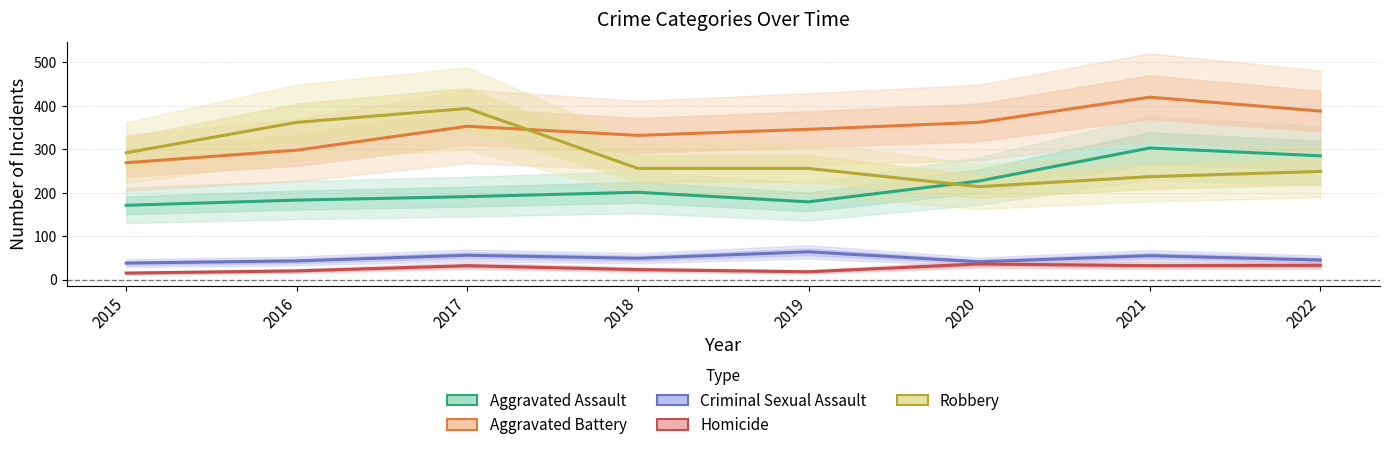

Does the chart have visible grid lines?

Yes